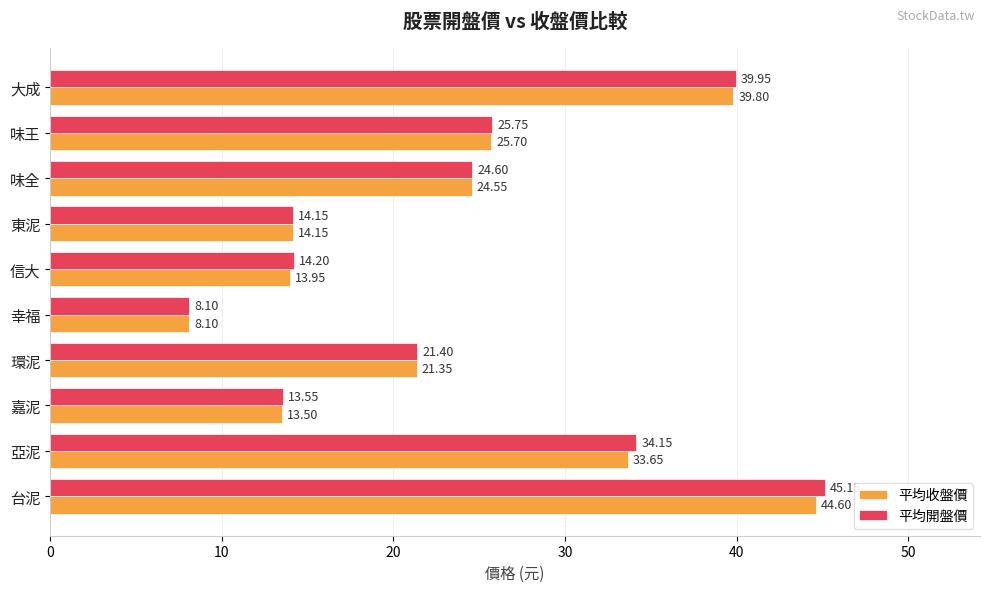

At which label is 平均開盤價 closest to 26?

味王